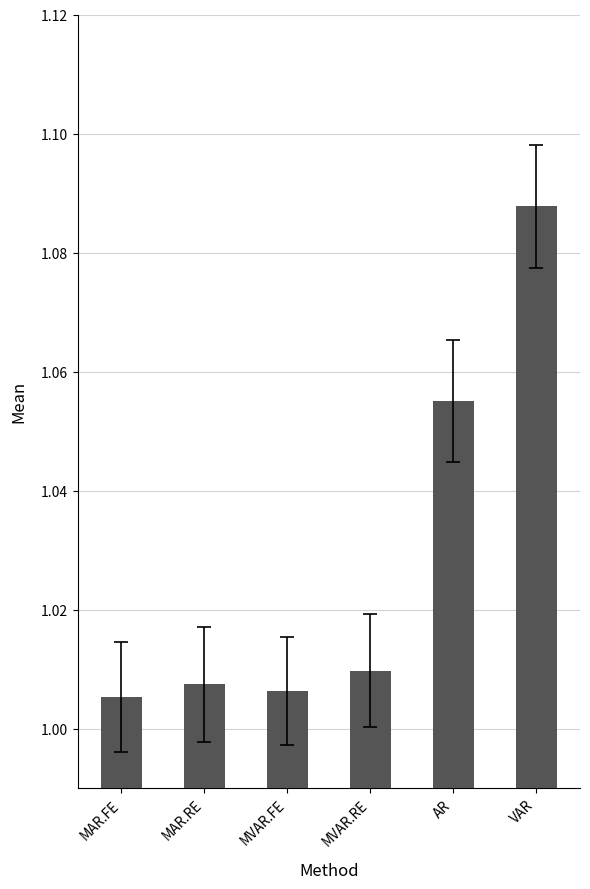

Which label corresponds to the largest value in the chart?

VAR